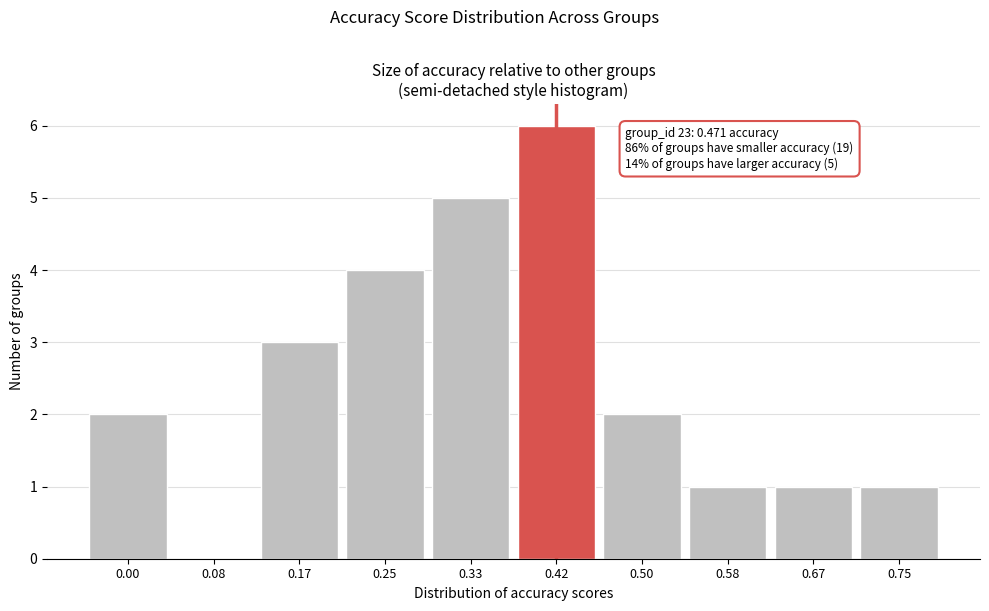

Reading right to left, extract all data points from this chart.

0.75=1	0.67=1	0.58=1	0.50=2	0.42=6	0.33=5	0.25=4	0.17=3	0.08=0	0.00=2